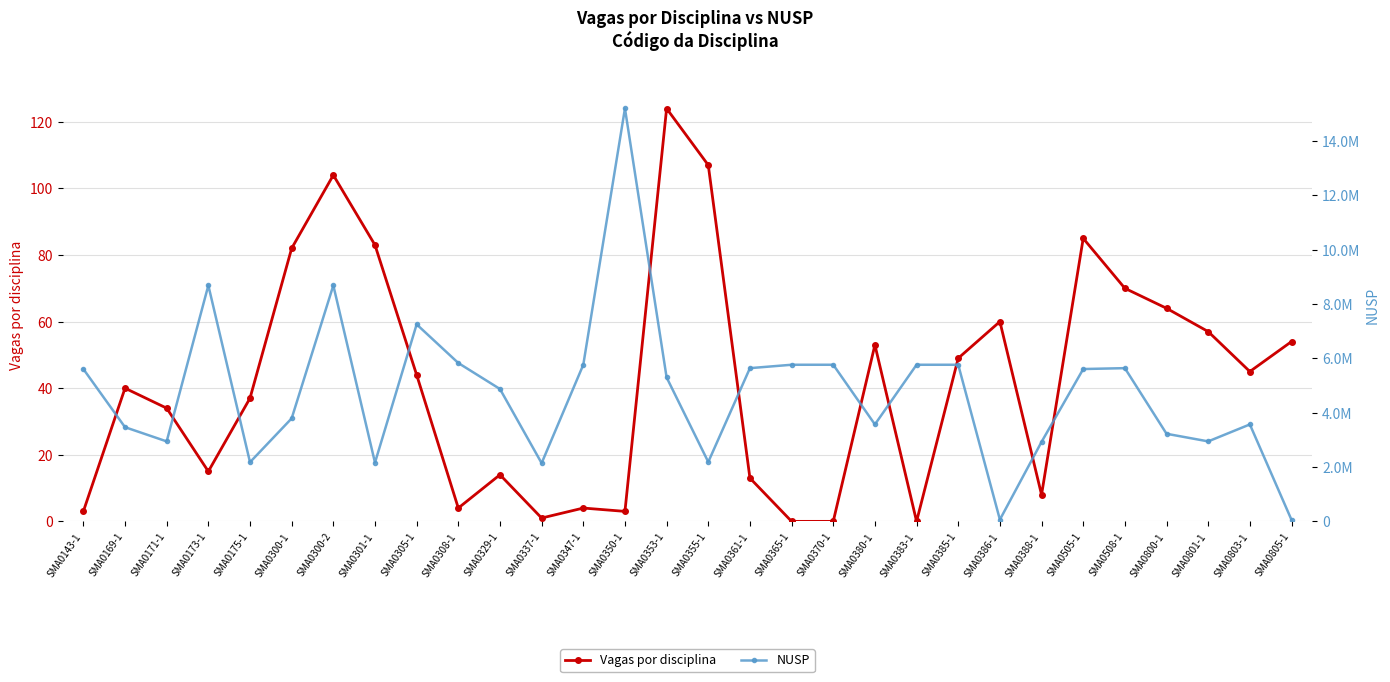

What value does the NUSP series have at SMA0143-1?

5608410